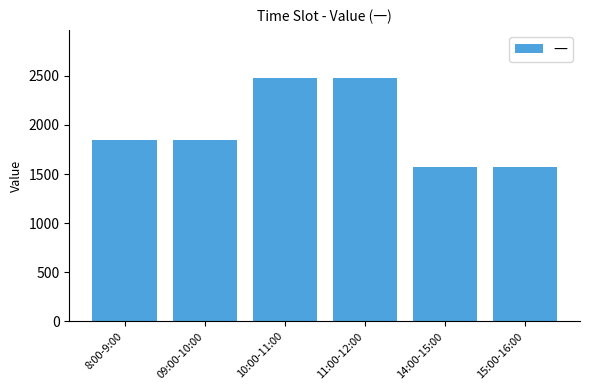

Reading right to left, list all the values displayed in this chart.

15:00-16:00=1573	14:00-15:00=1573	11:00-12:00=2473	10:00-11:00=2473	09:00-10:00=1849	8:00-9:00=1849